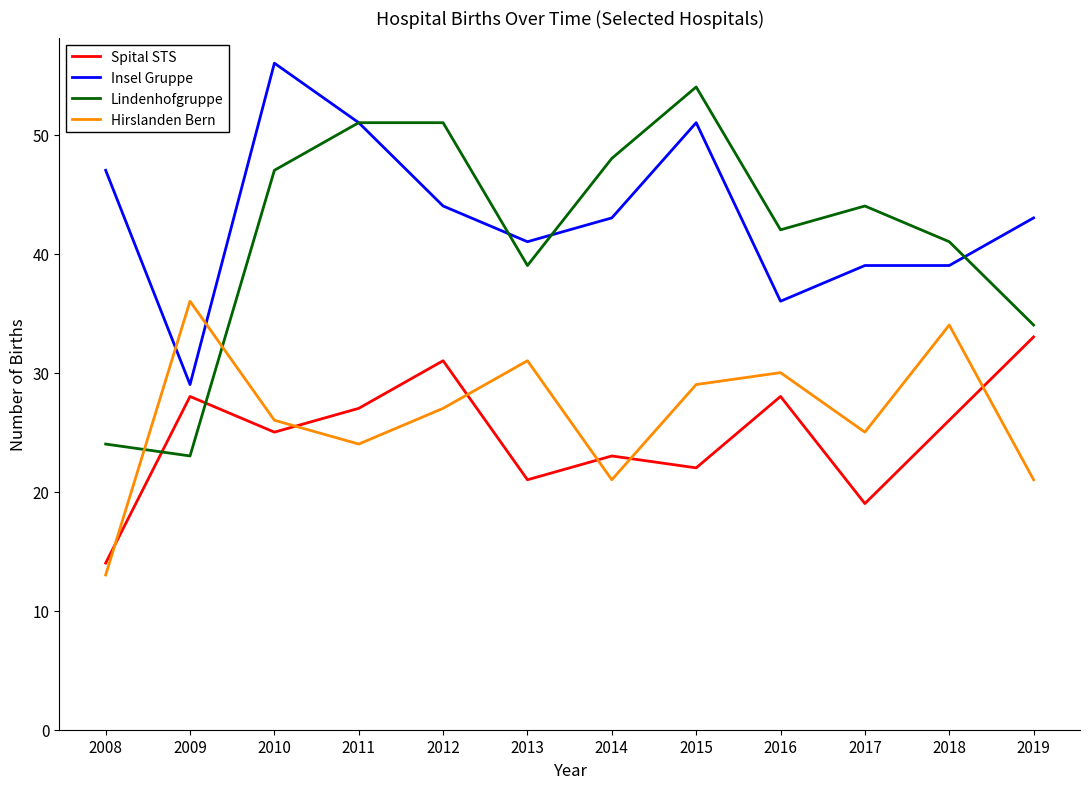

Which series ends up on top after the final intersection of Hirslanden Bern and Lindenhofgruppe?

Lindenhofgruppe